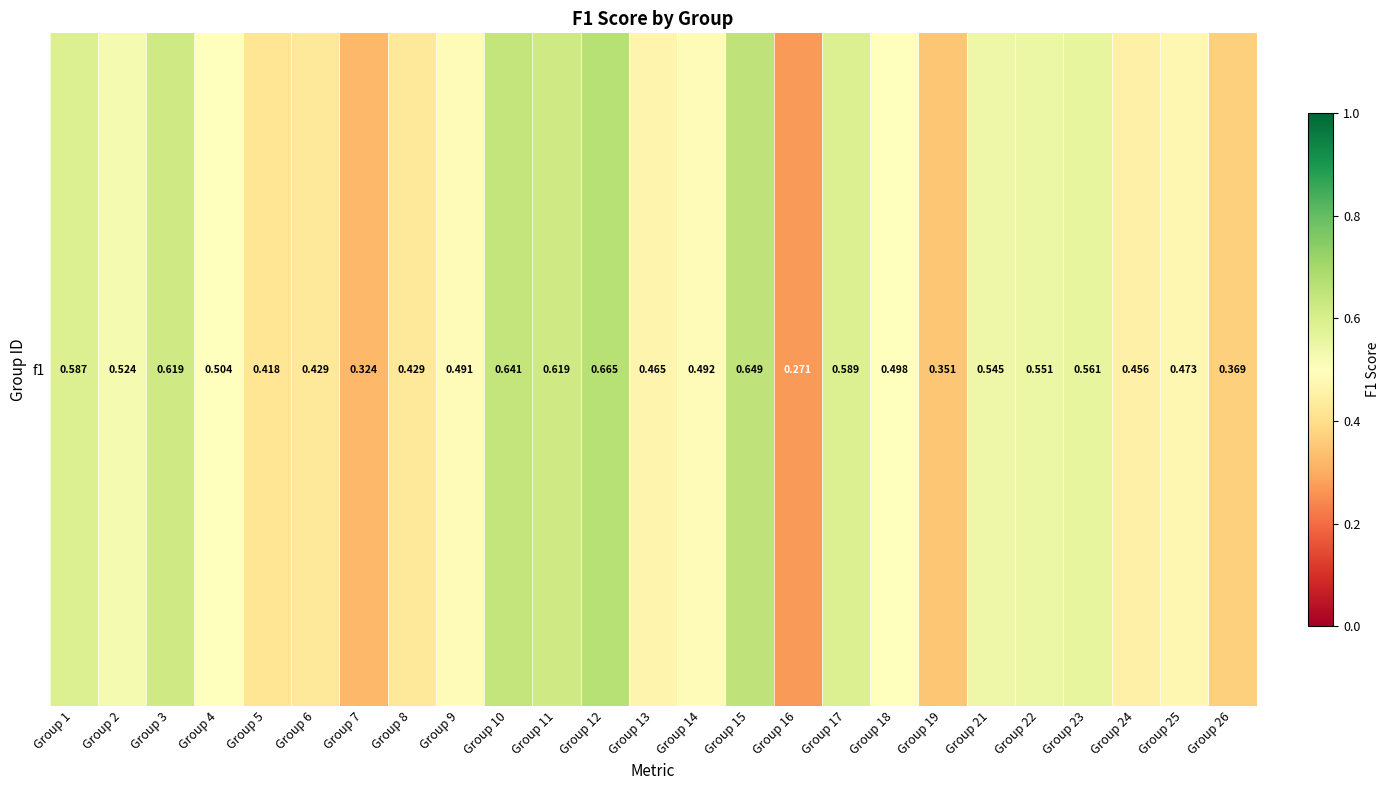

Read the value at Group 9.

0.5